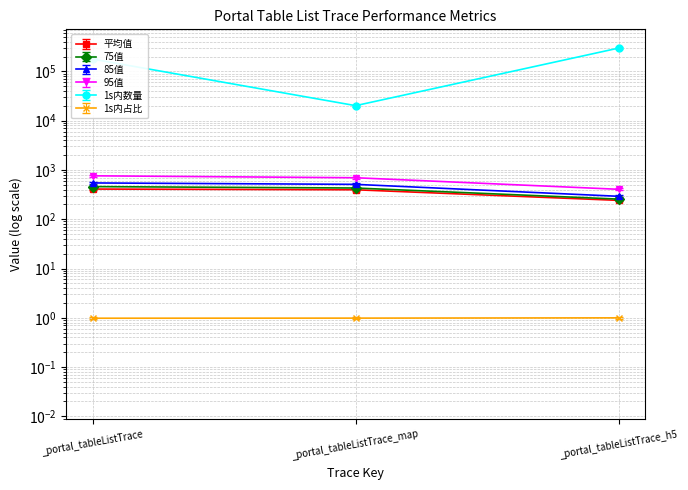

Count the number of categories in the chart.

3